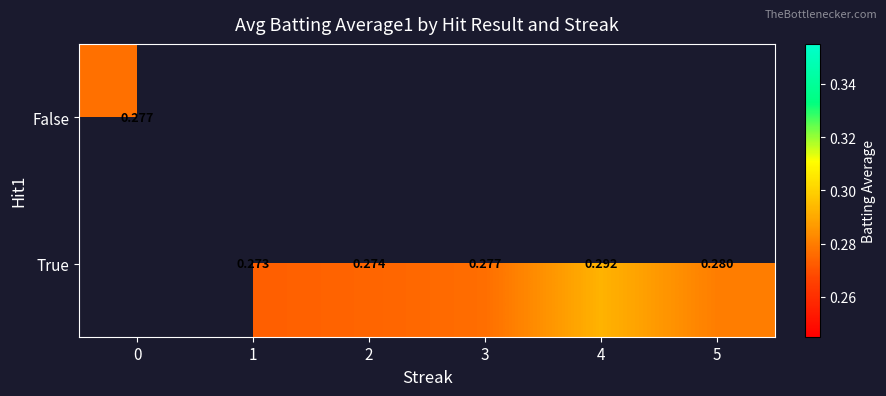

Is it true that True equals 0.4 at 5?

False